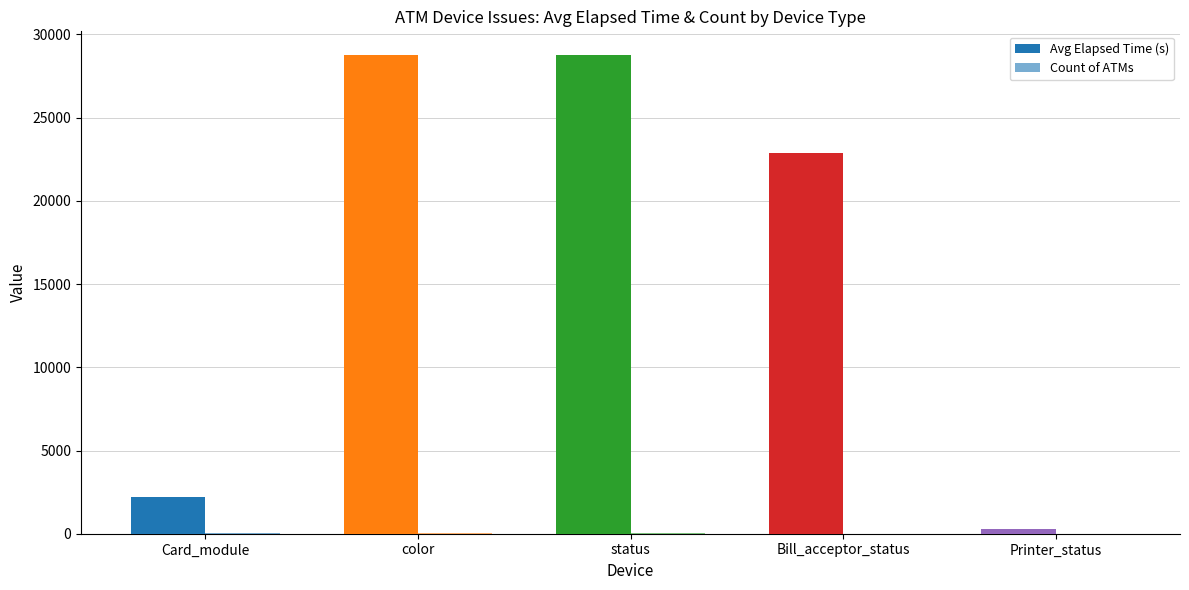

Count the number of categories in the chart.

5